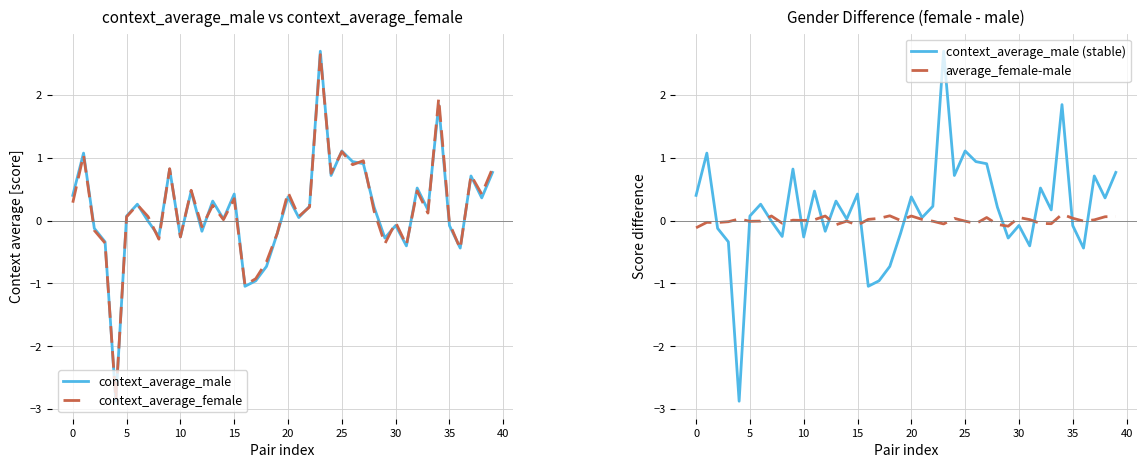

Is it true that context_average_female equals 1.2 at 39?

False